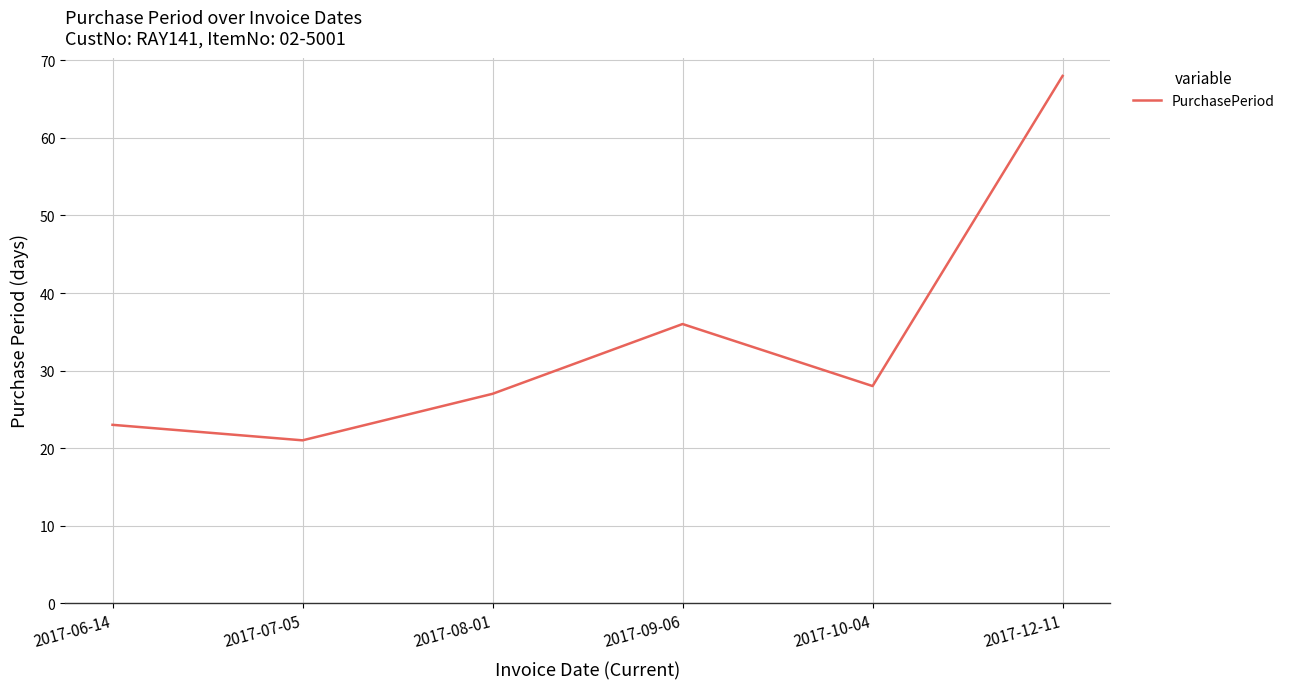

What is the average value?

34